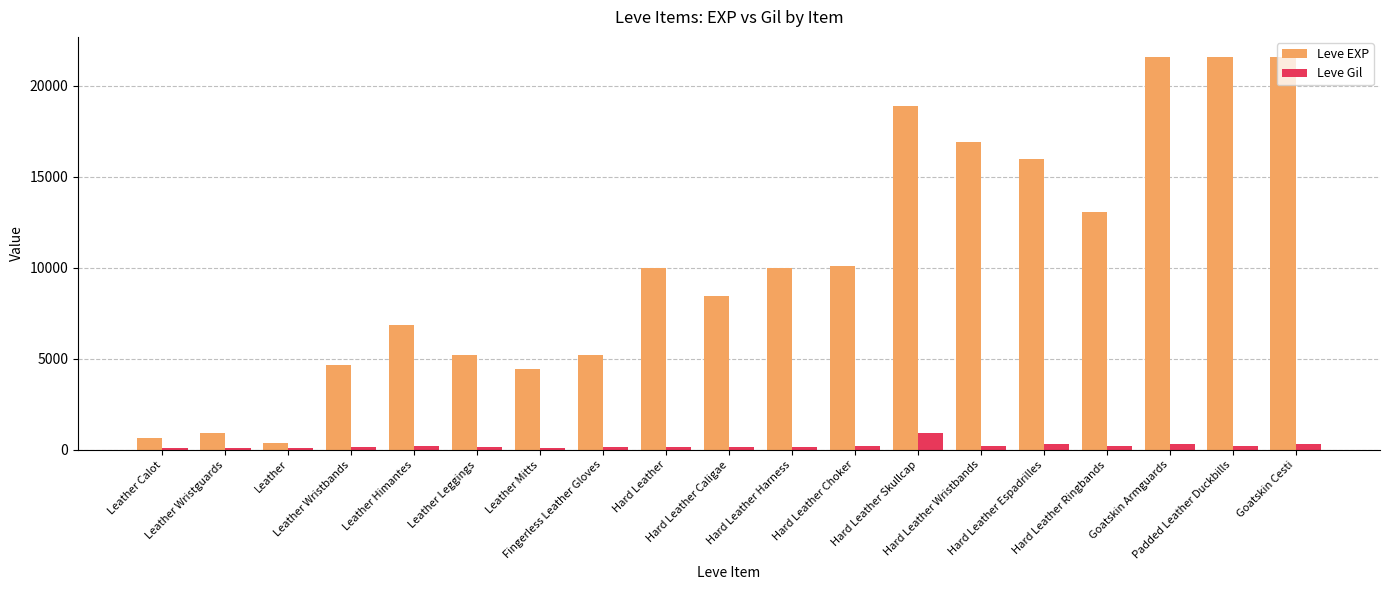

What is the average value of the Leve Gil series?

229